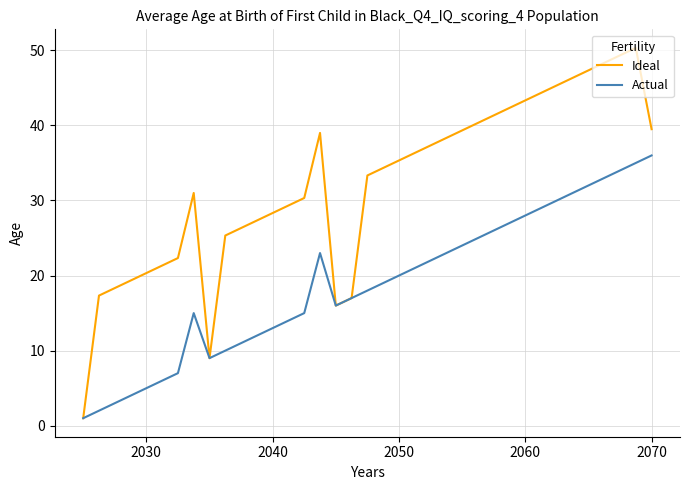

What is the highest value of the Actual series?

36.0